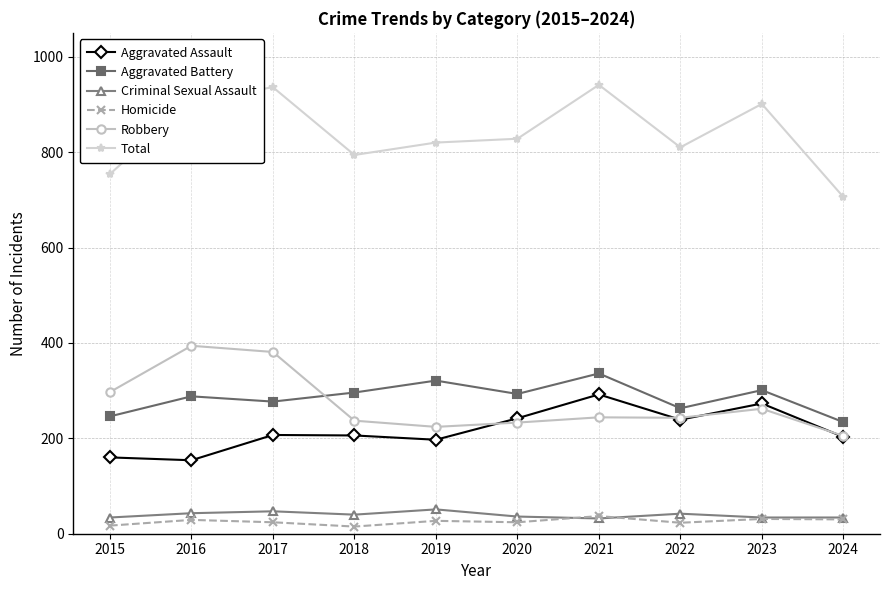

Is the value of Criminal Sexual Assault at 2024 greater than the value of Robbery at 2023?

No